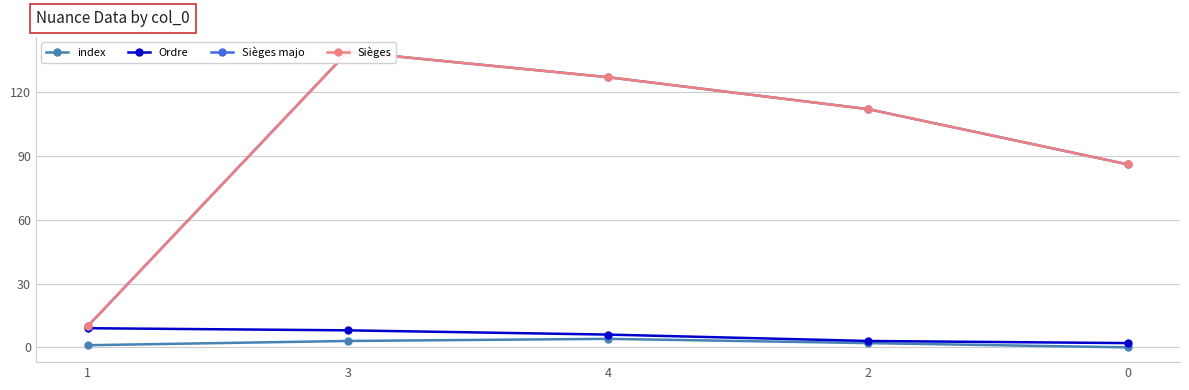

Which series has the largest total across all categories?

Sièges majo